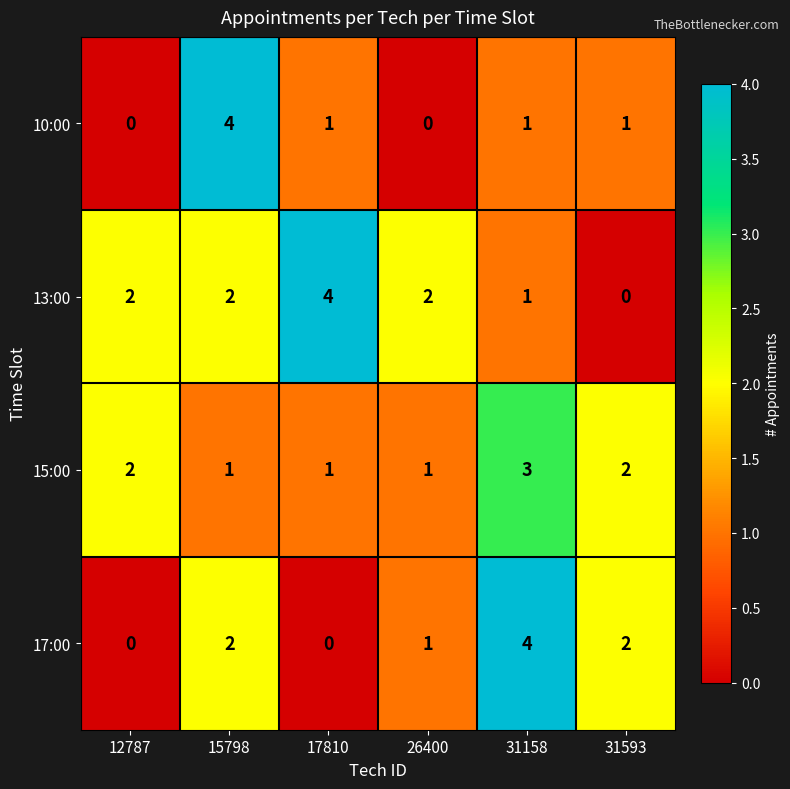

What is the greatest value displayed?

4